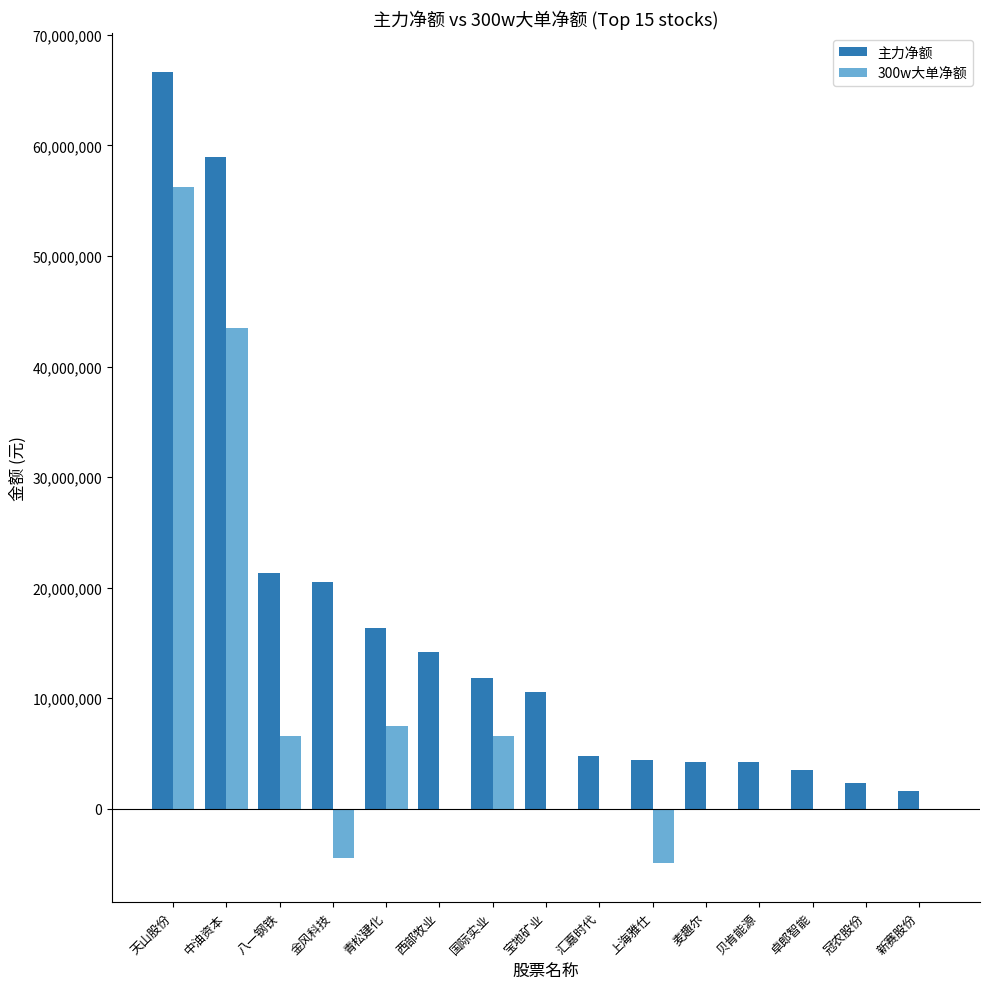

What is the maximum value shown in the chart?

66604240